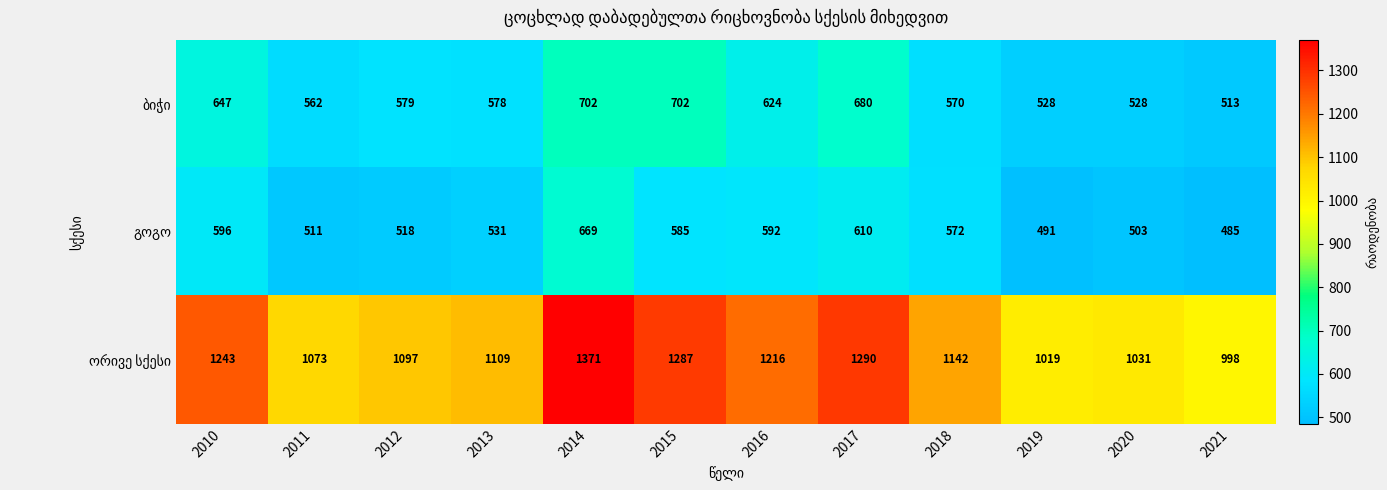

Which category has the lowest value across all series?

2021